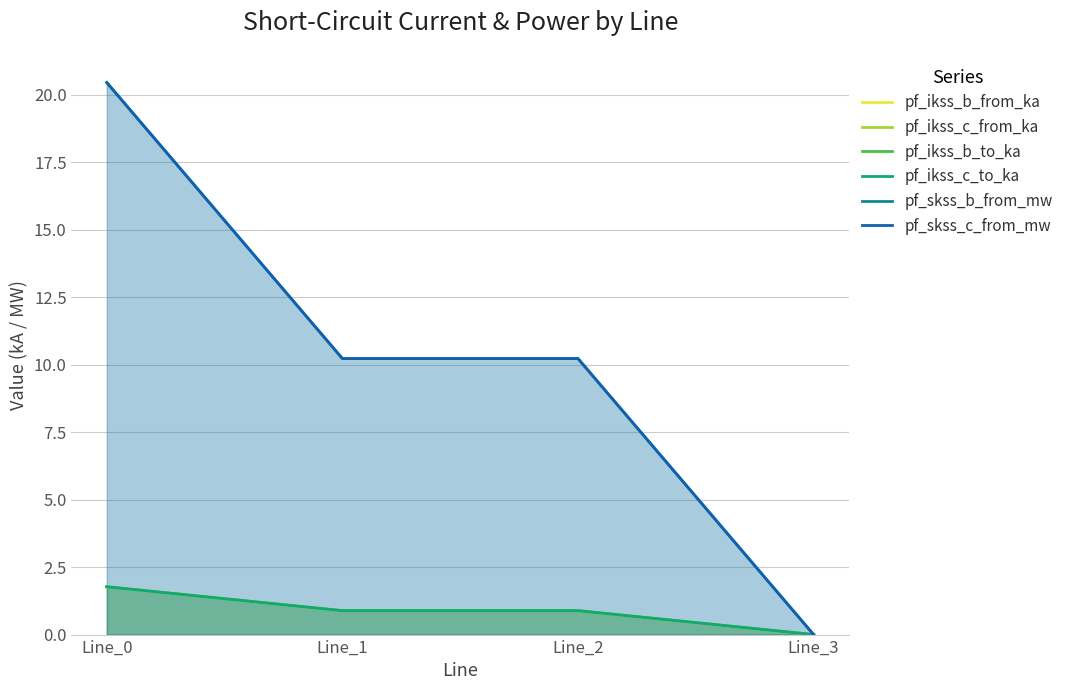

Count the number of data series in this chart.

6